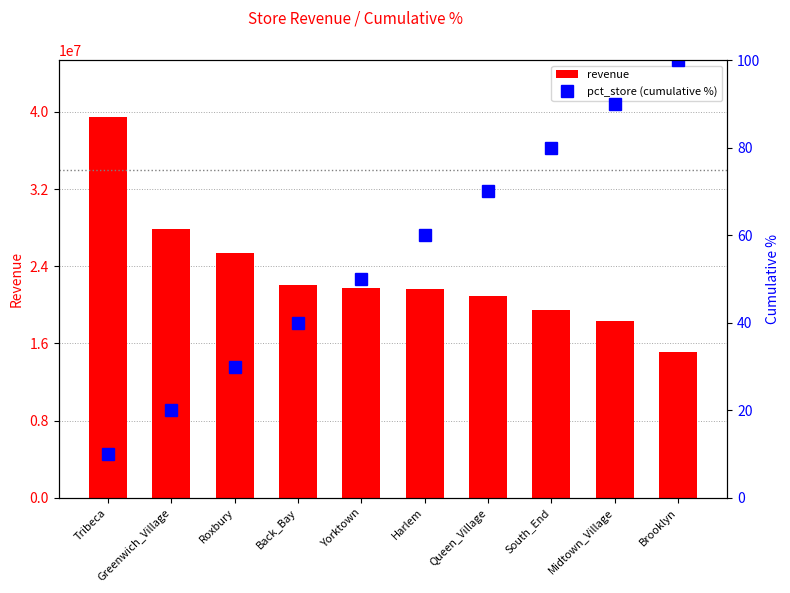

Which category has the lowest value across all series?

Tribeca